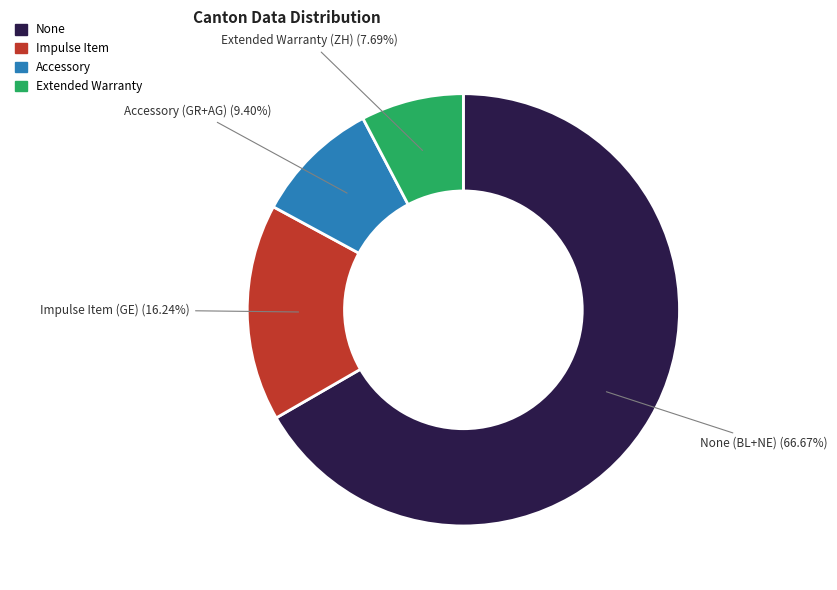

How many segments does this pie chart have?

4